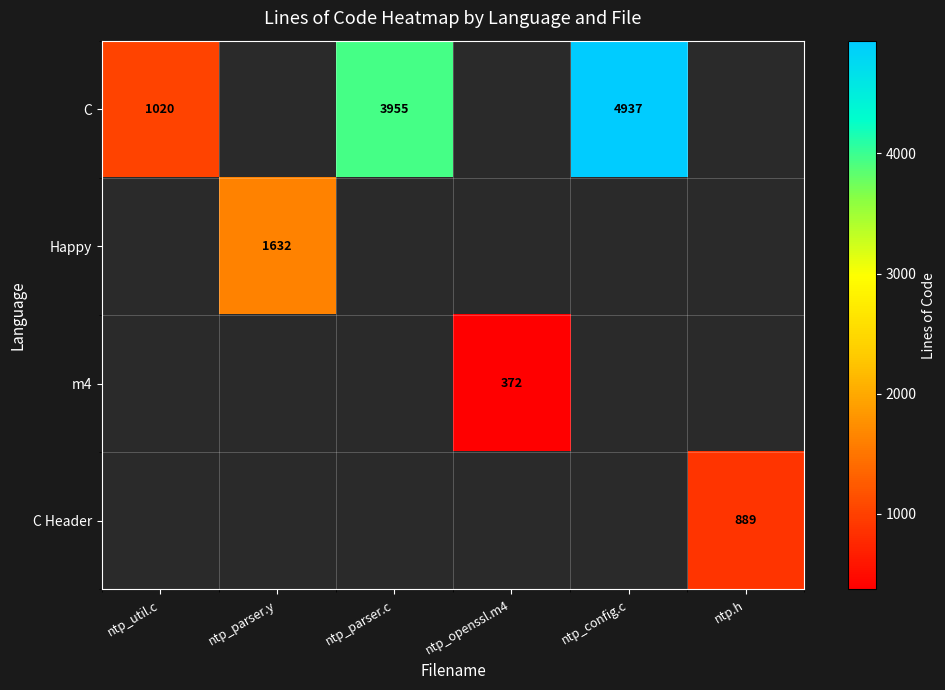

At how many categories does at least one series exceed 3772?

2